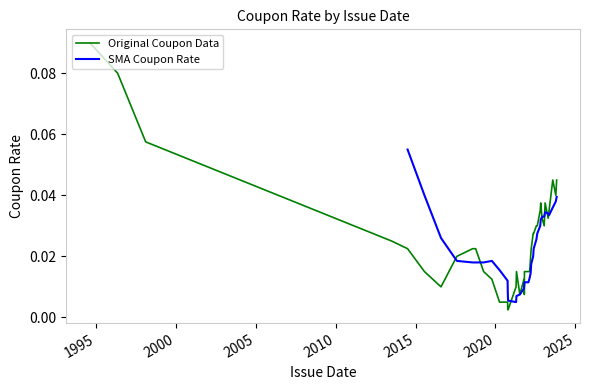

Rank the categories by value from lowest to highest.

2, 20, 16, 36, 0, 7, 23, 26, 10, 24, 3, 6, 11, 22, 37, 38, 30, 39, 1, 13, 34, 35, 4, 5, 28, 8, 17, 21, 27, 31, 15, 29, 9, 12, 32, 18, 19, 33, 25, 14